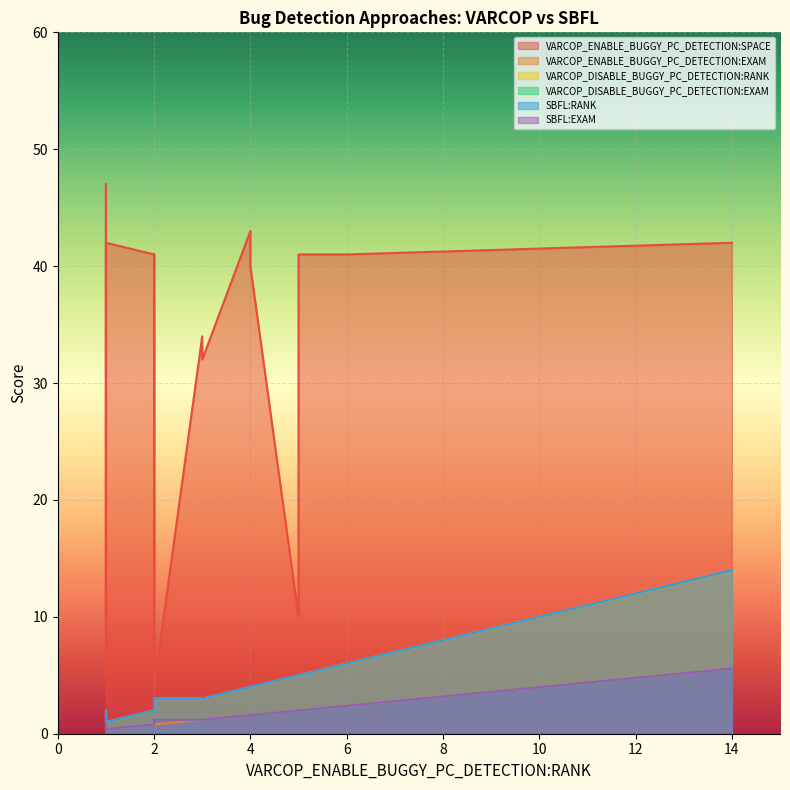

How many lines are shown in the chart?

6